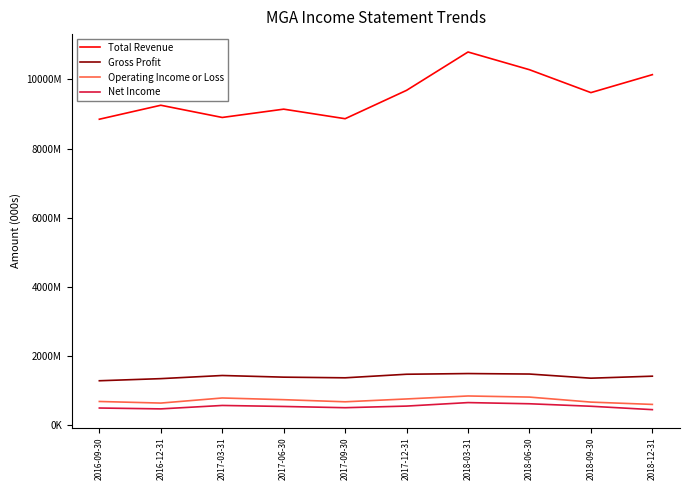

Read the Gross Profit value at 2018-06-30.

1485000